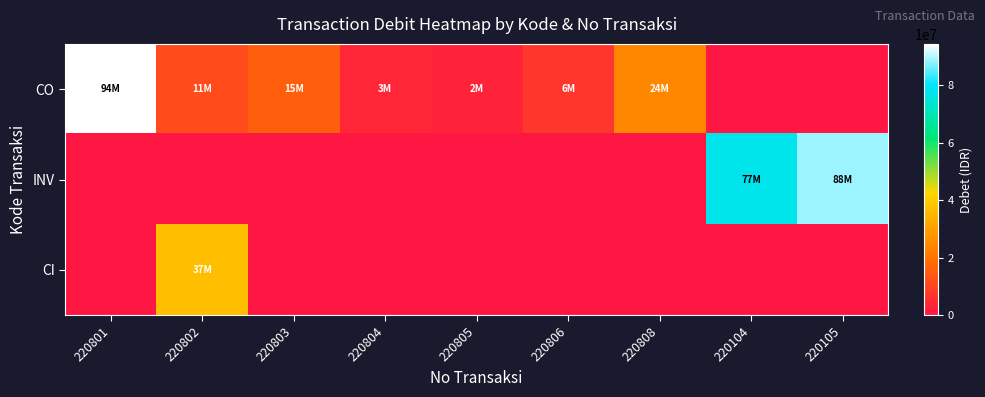

Rank the series by their maximum value, from lowest to highest.

CI, INV, CO